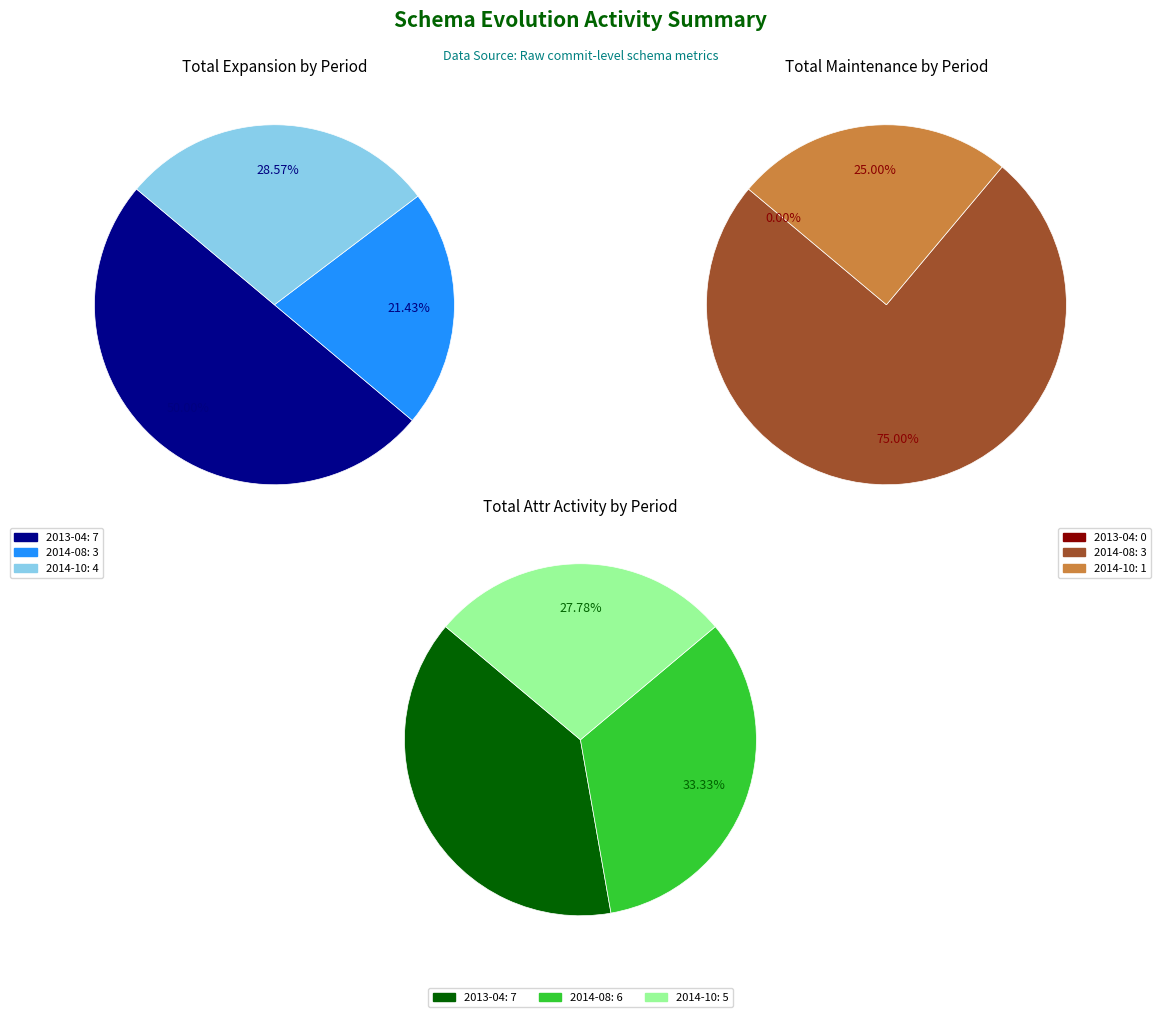

True or false: 2014-10 accounts for 19% of the total.

False